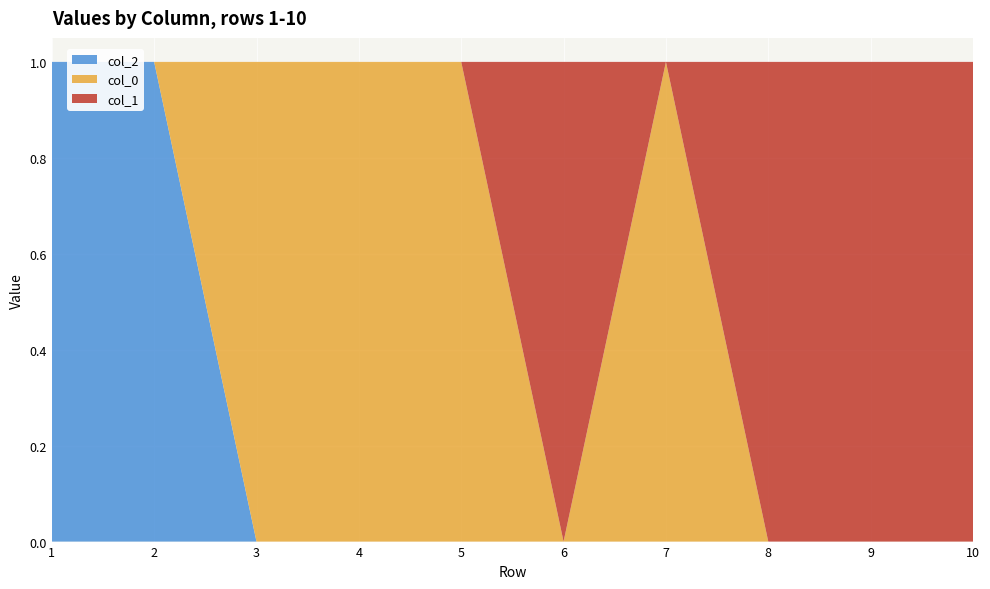

Reading left to right, extract all data points from this chart.

0: 1=0	2=0	3=1	4=1	5=1	6=0	7=1	8=0	9=0	10=0
1: 1=0	2=0	3=0	4=0	5=0	6=1	7=0	8=1	9=1	10=1
2: 1=1	2=1	3=0	4=0	5=0	6=0	7=0	8=0	9=0	10=0